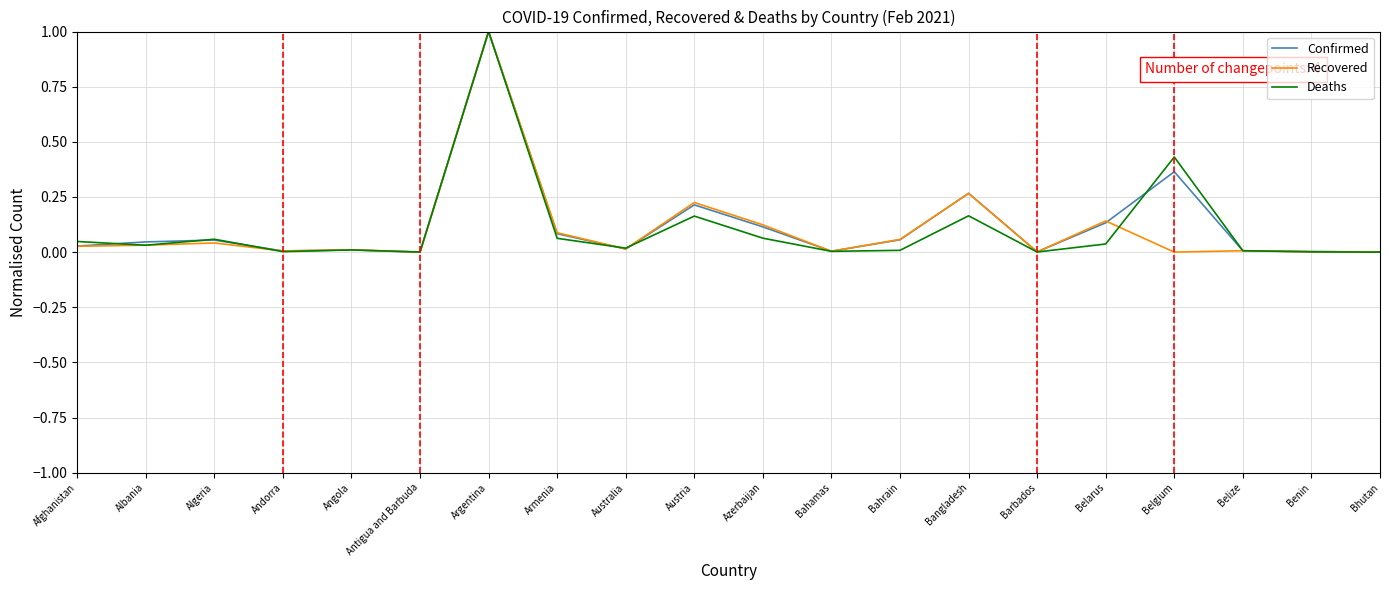

The value of Confirmed at Austria is 0.4. True or false?

False